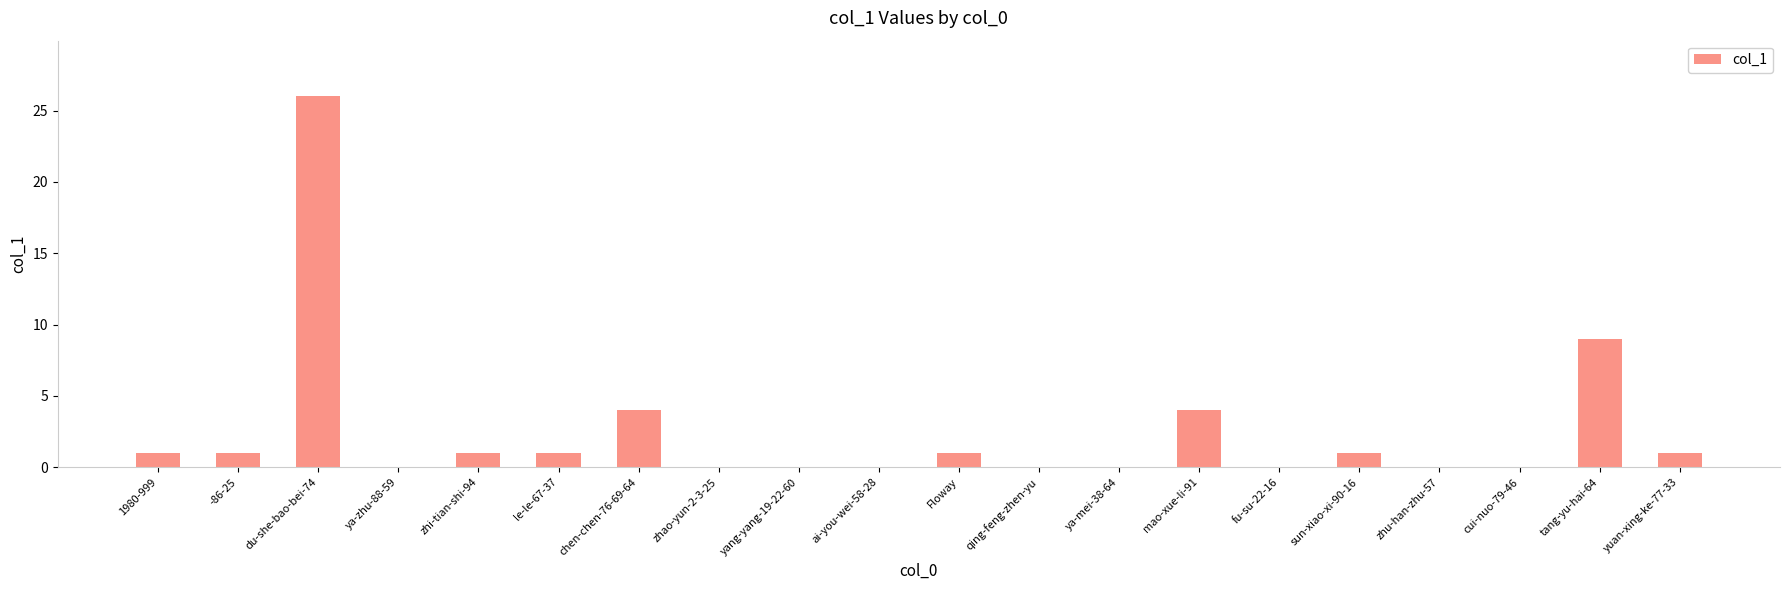

Are the bars horizontal?

No